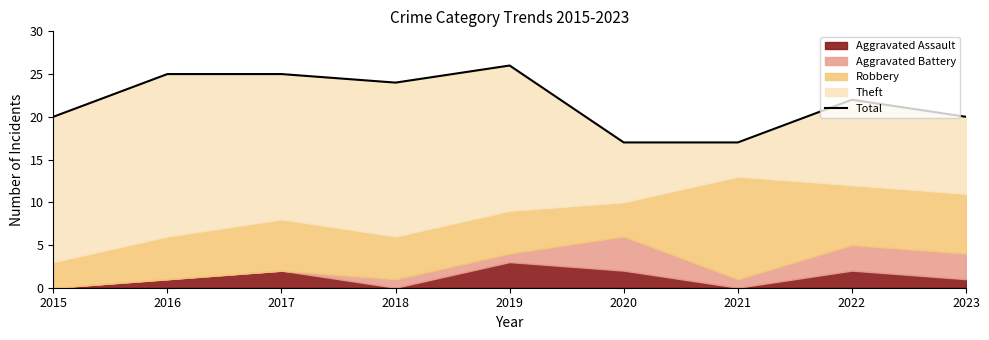

Rank the categories by value from lowest to highest.

2020, 2021, 2015, 2023, 2022, 2018, 2016, 2017, 2019